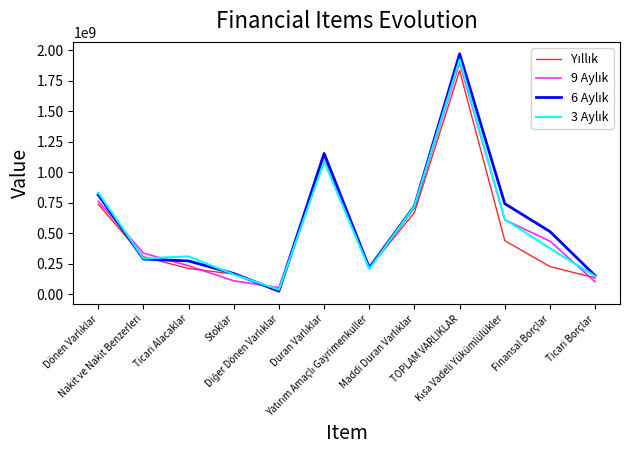

Between Ticari Alacaklar and Yatırım Amaçlı Gayrimenkuller, which series saw the biggest shift?

3 Aylık